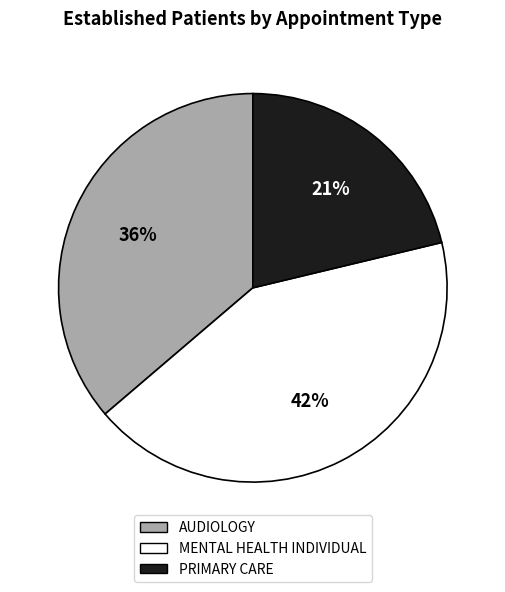

Rank the categories by value from highest to lowest.

MENTAL HEALTH INDIVIDUAL, AUDIOLOGY, PRIMARY CARE